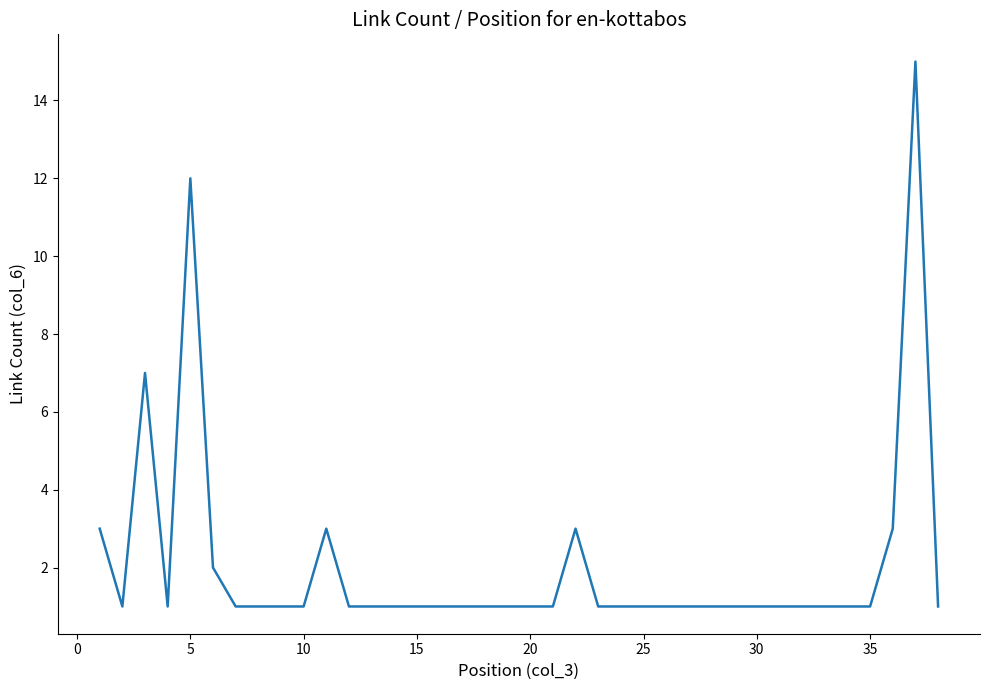

What is the greatest value displayed?

15